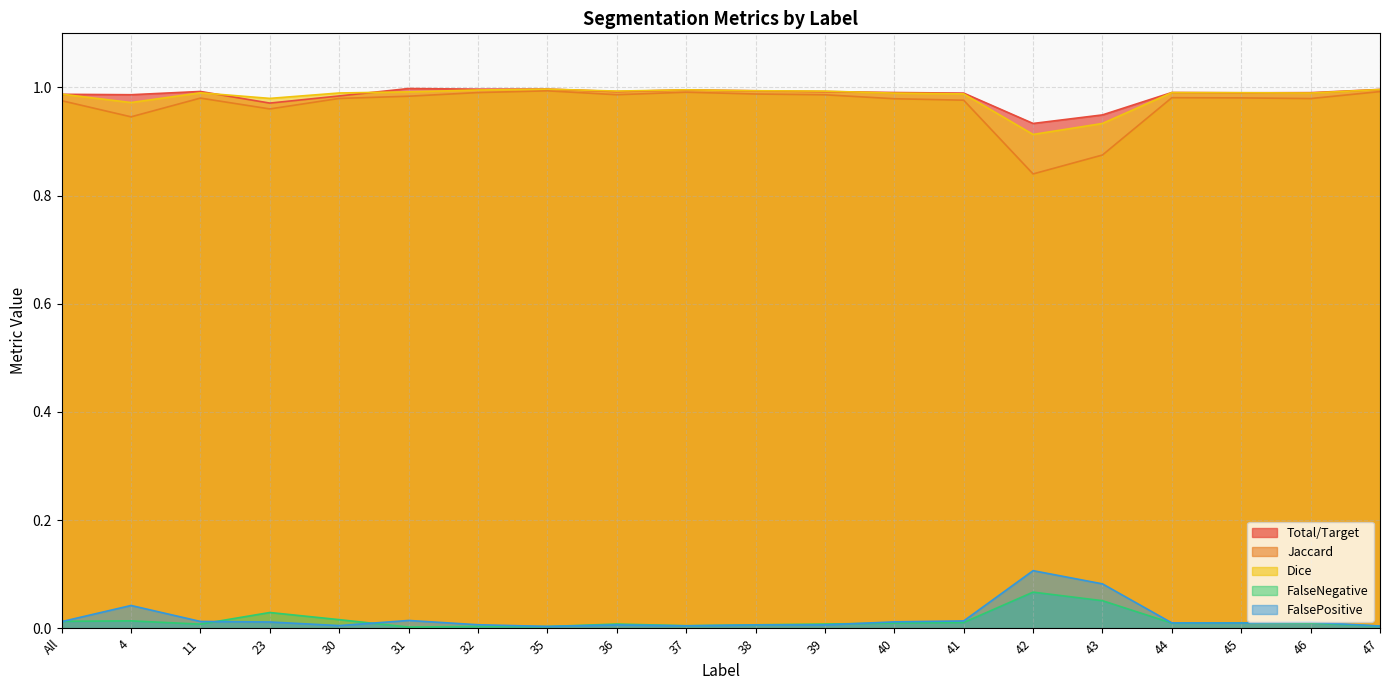

Does the chart display data point markers on the line(s)?

No